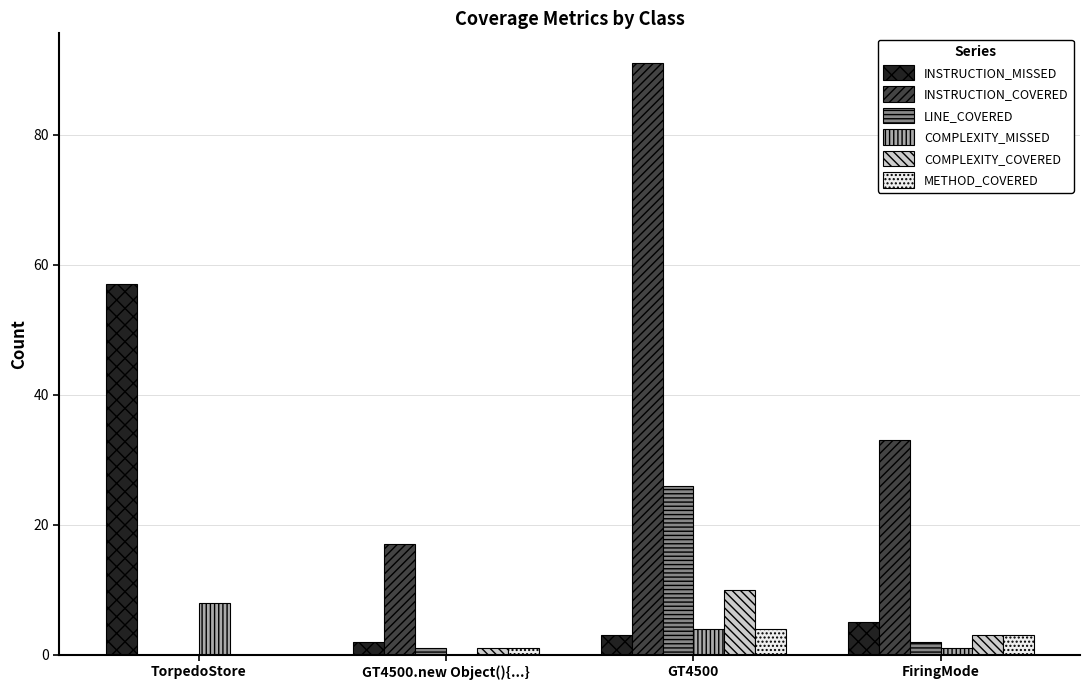

What is the sum of the INSTRUCTION_COVERED values at TorpedoStore and GT4500?

91